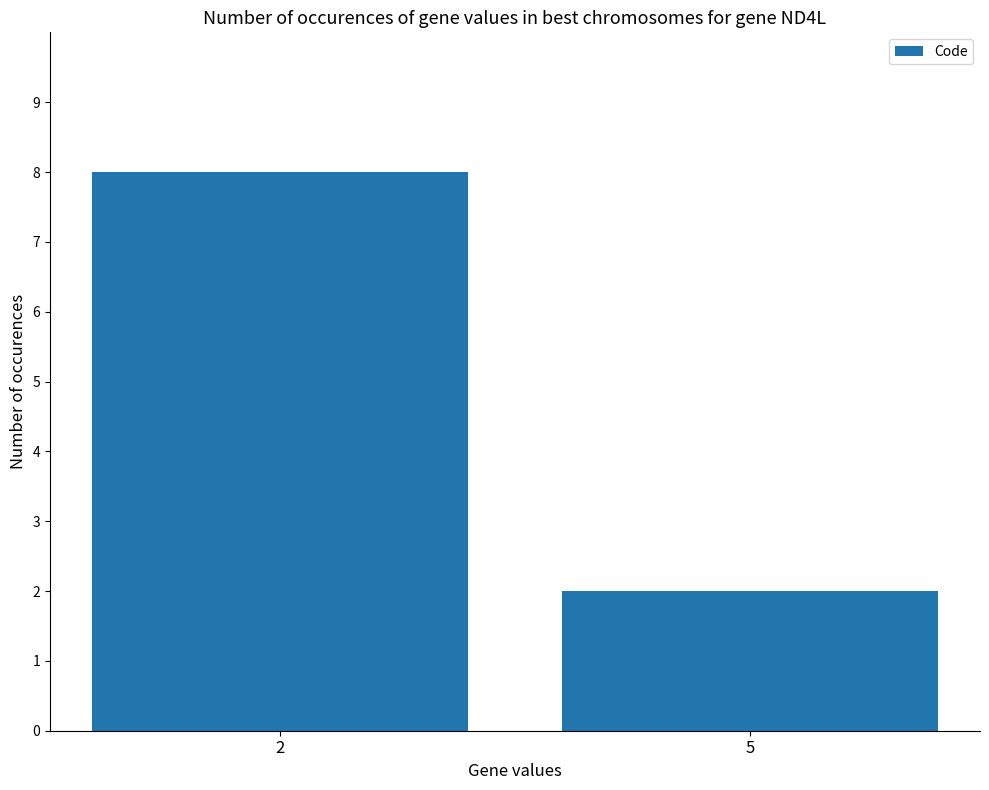

What is the change in value from 2 to 5?

-6